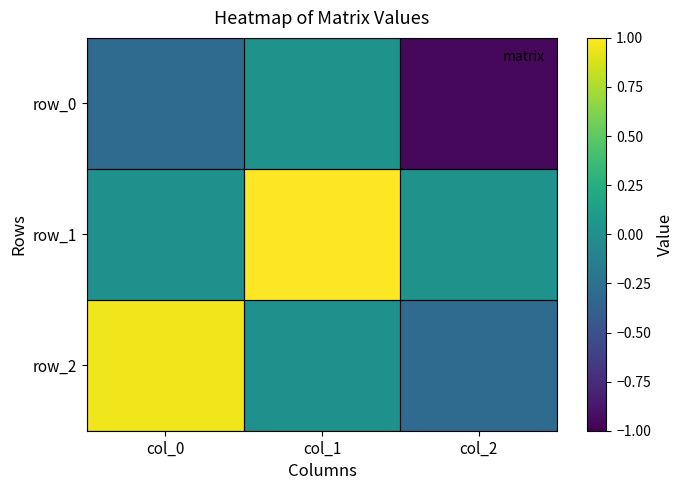

At which label does row_0 first exceed 0?

col_1